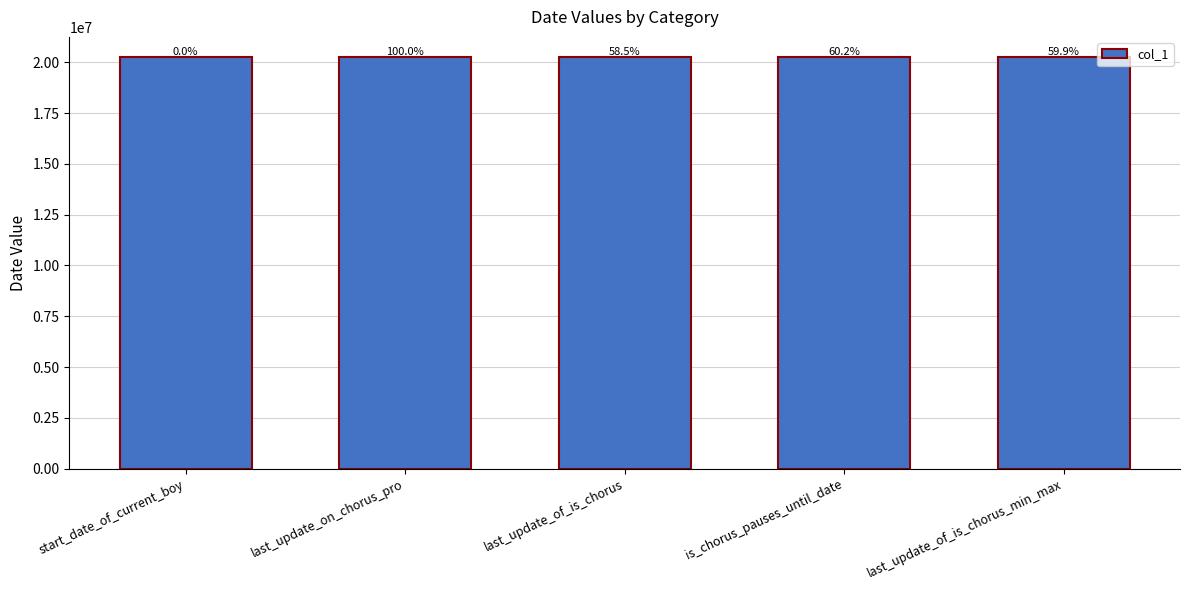

What is the minimum value shown in the chart?

20240730